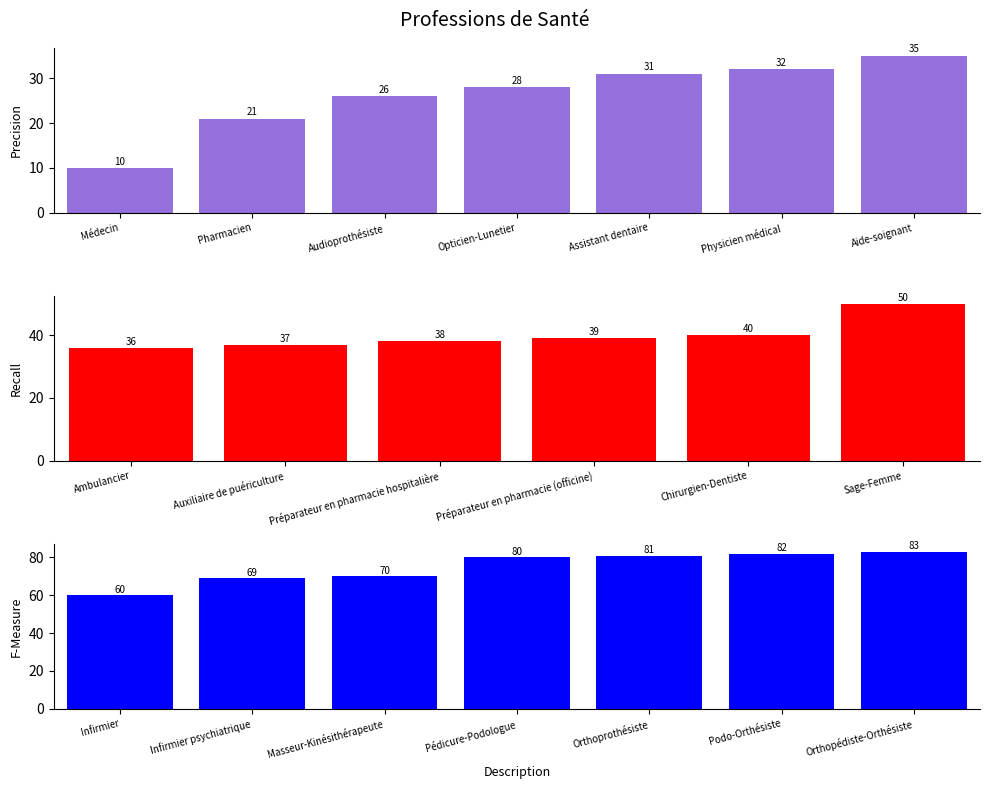

Reading right to left, transcribe all the data shown in this chart.

83	82	81	80	70	69	60	50	40	39	38	37	36	35	32	31	28	26	21	10